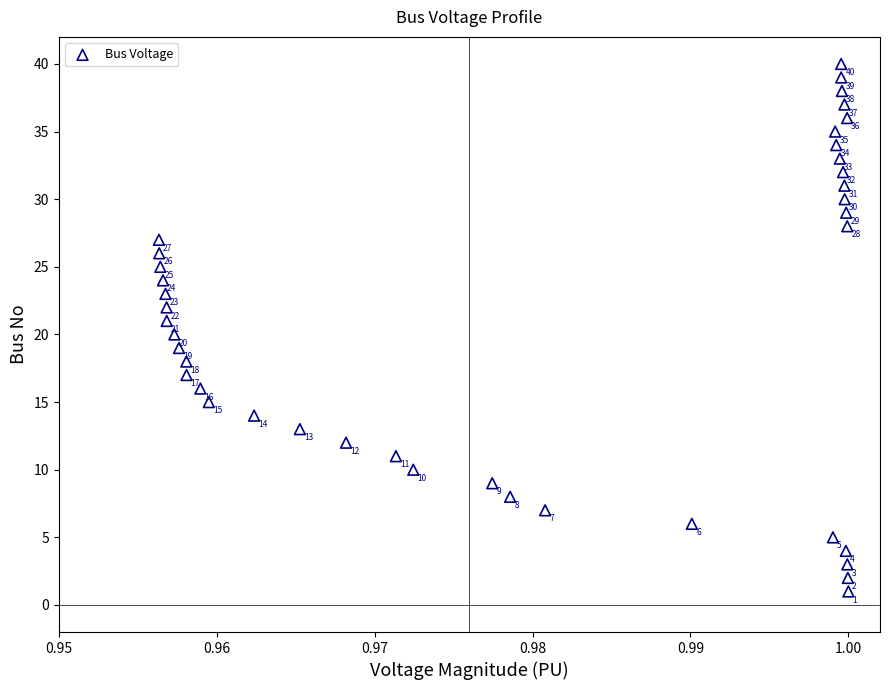

What Y value in the scatter plot is closest to 20?

20